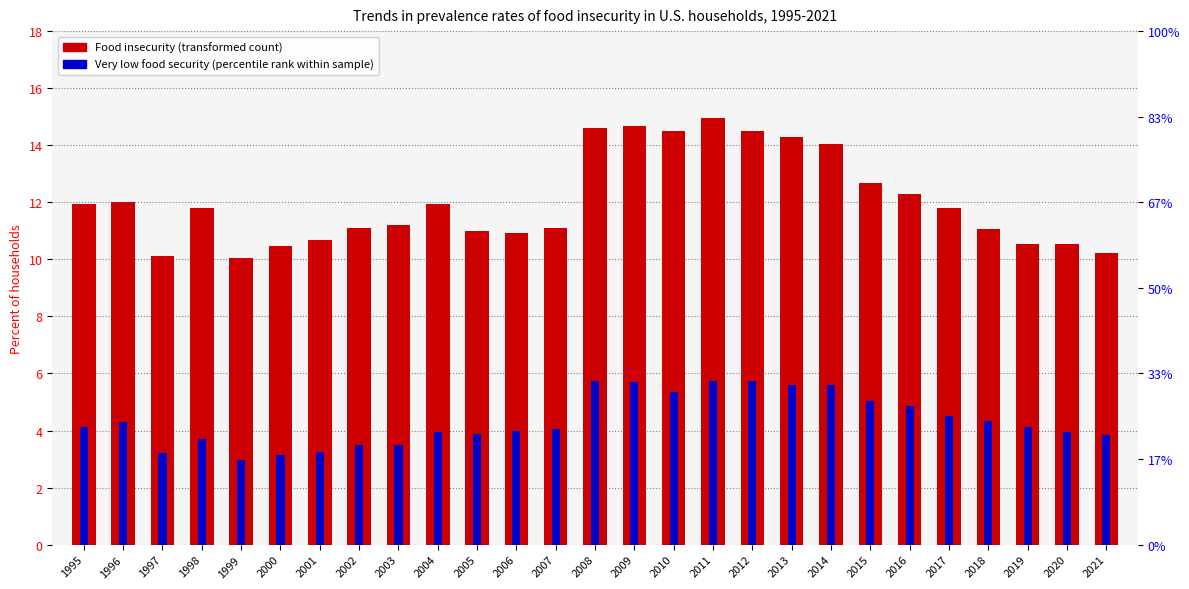

What is the value of the Food insecurity bar at the 2nd from the left?

12.0